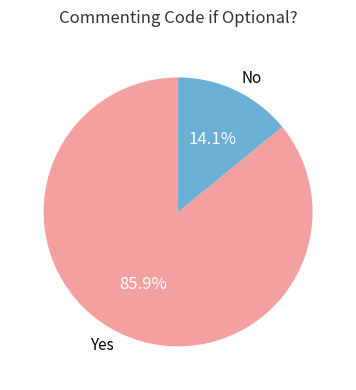

Which slice is the largest?

Yes